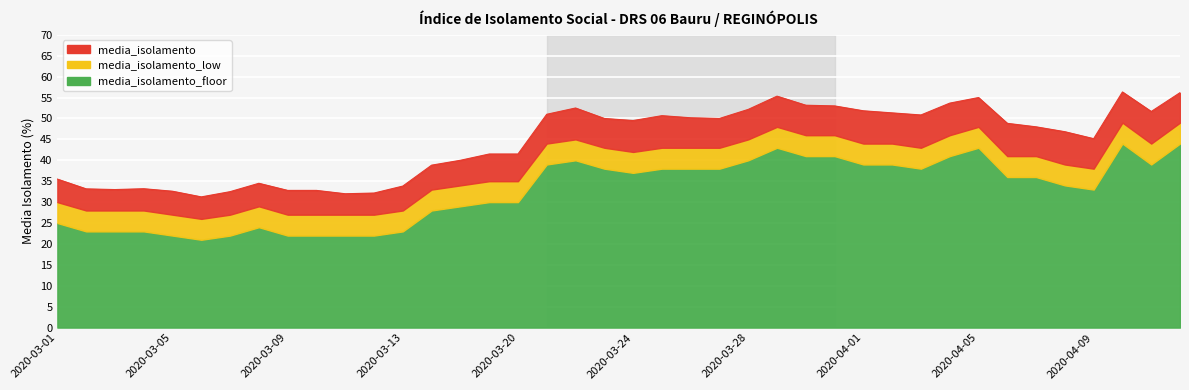

What is the difference between the second highest and second lowest values in the media_isolamento_floor series?

22.0